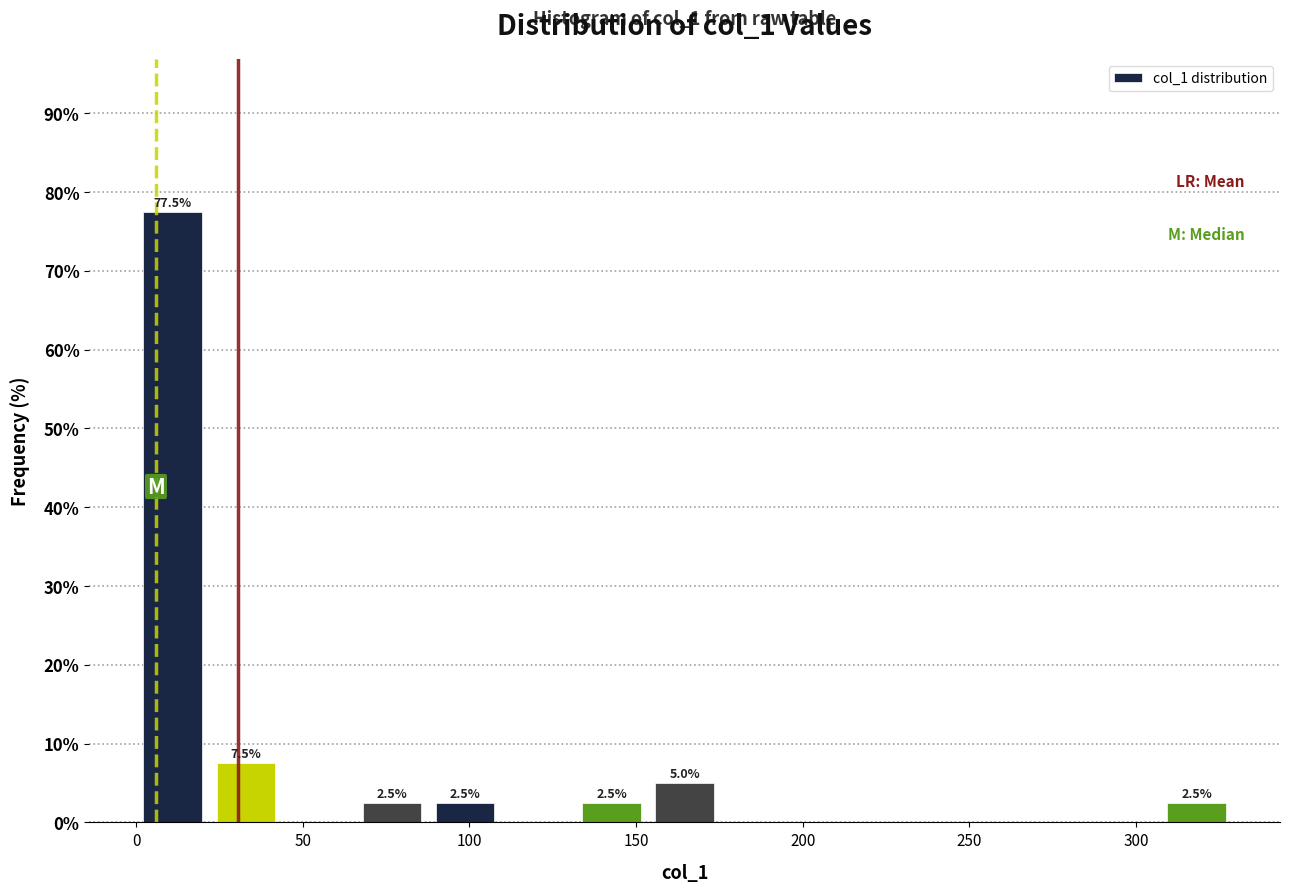

Which range on the x-axis has the tallest bar?

0 to 20